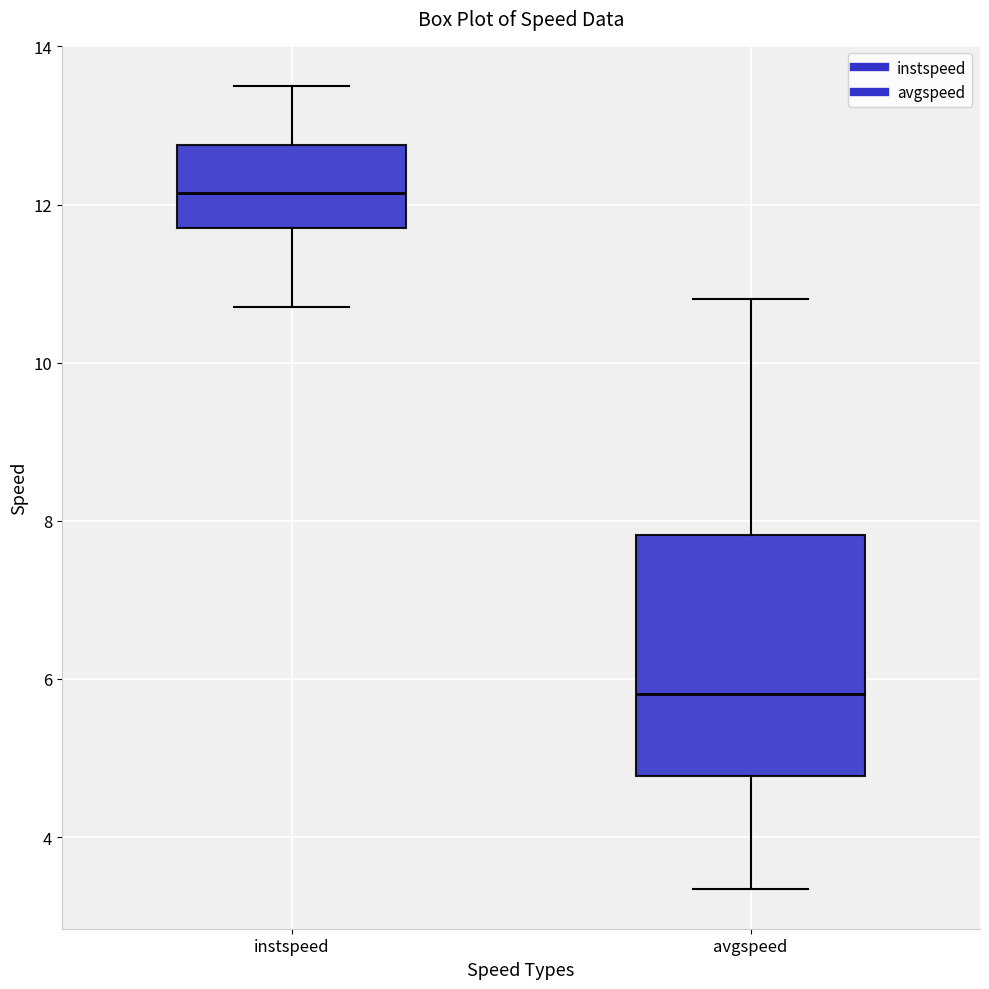

Which box has the lowest median line?

avgspeed